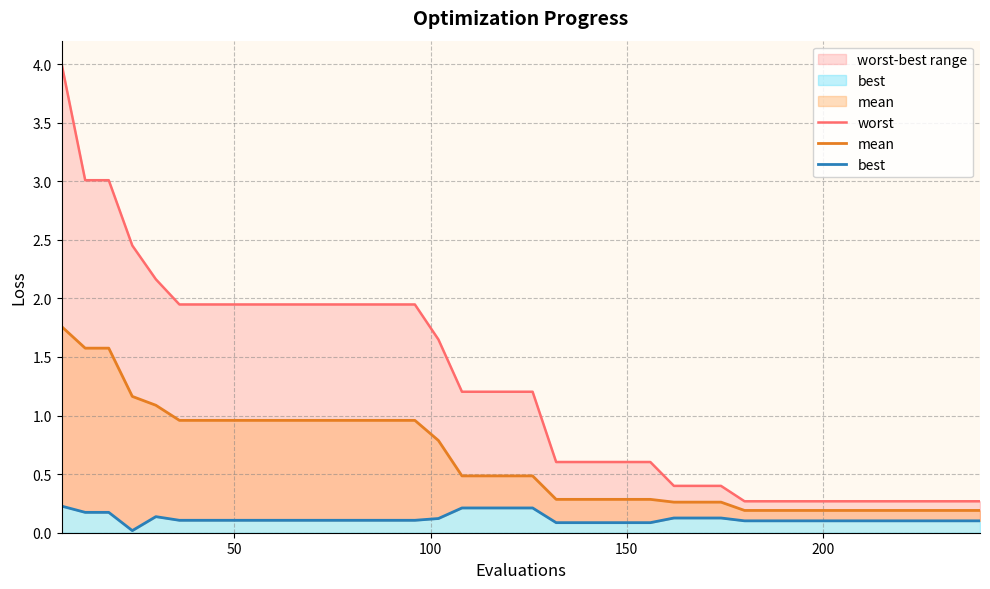

List the series in order of their peak value, highest first.

worst, mean, best